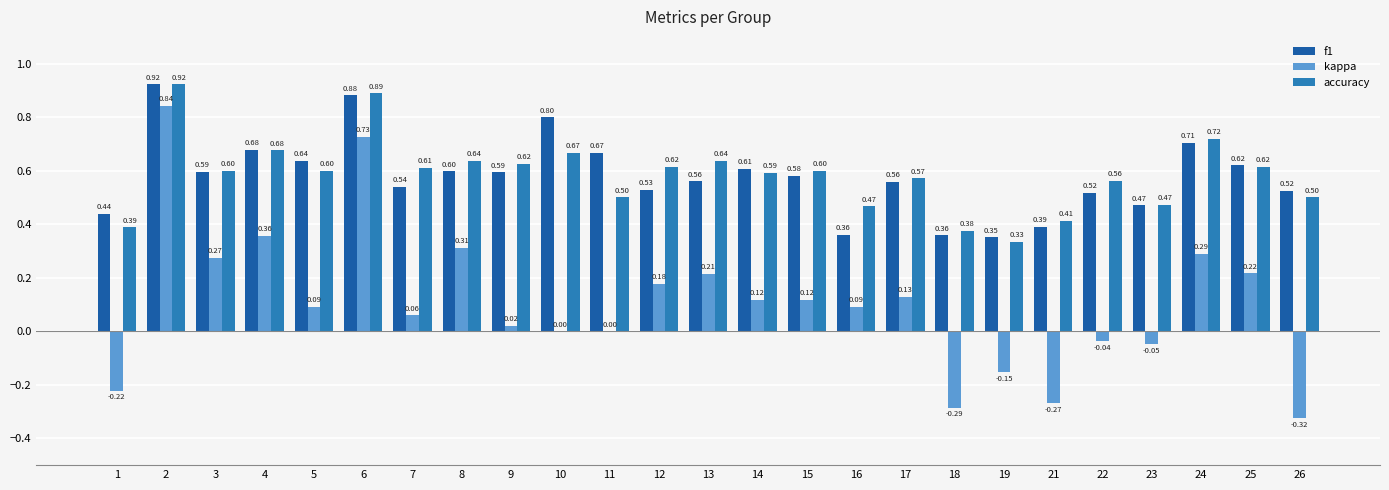

How many groups of bars are there?

25